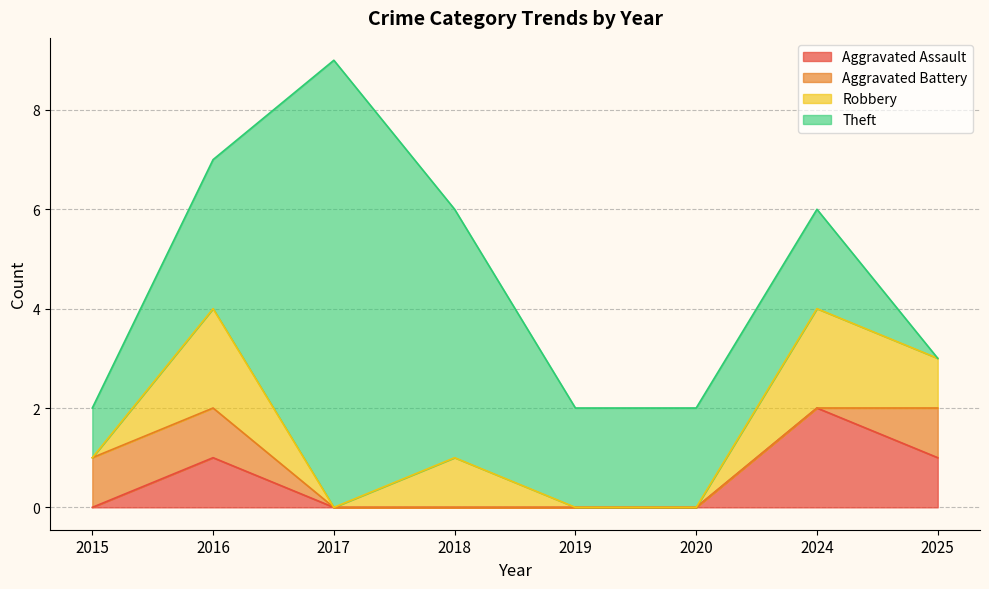

What is the total value across all series at 2018?

6